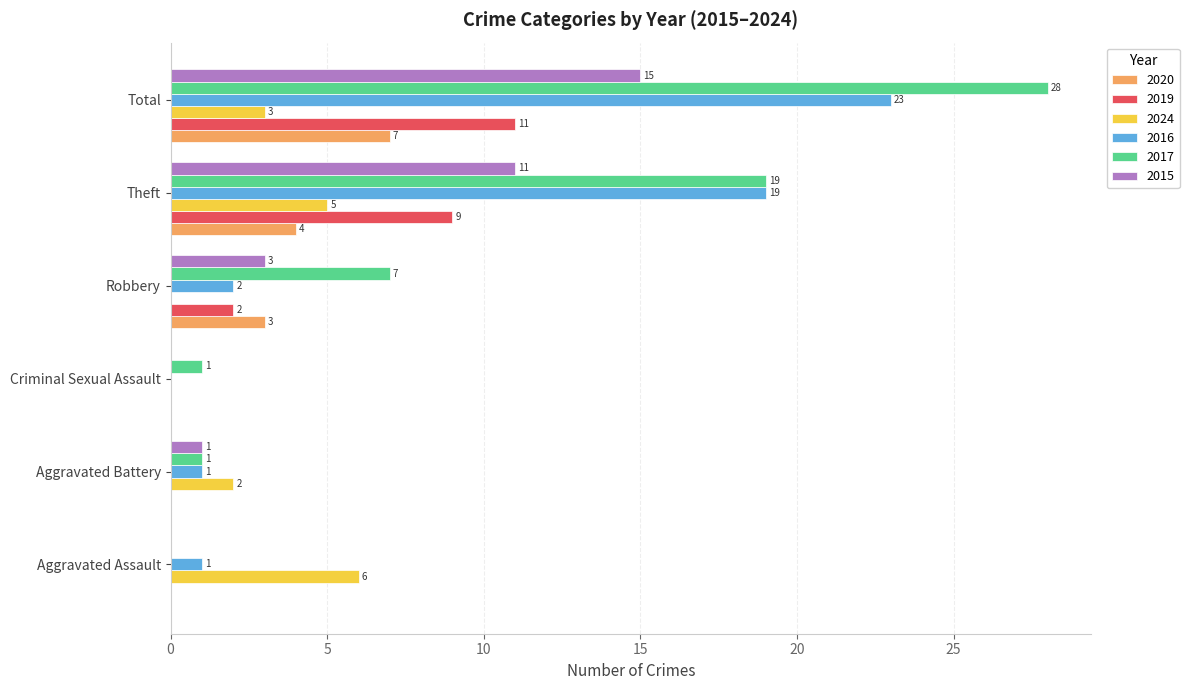

What is the total value across all series at Theft?

67